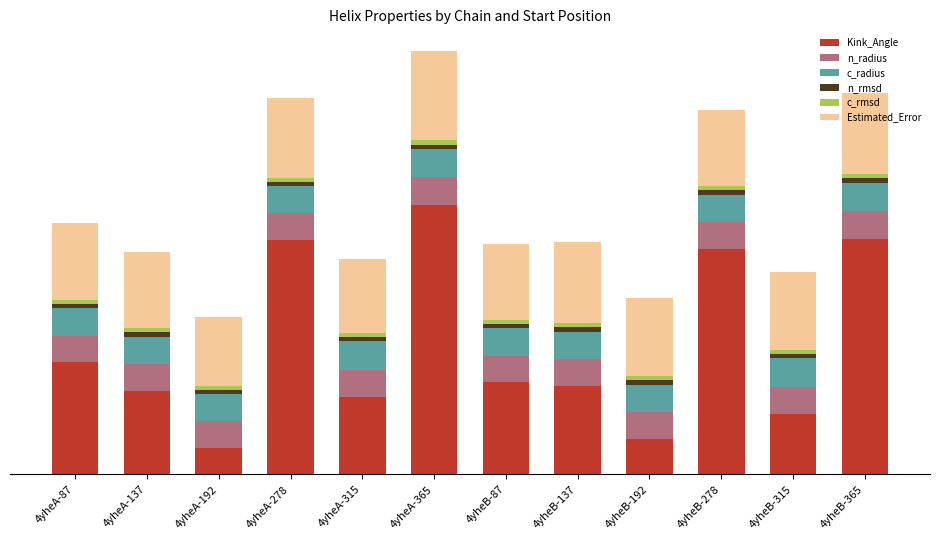

Are the bars grouped side by side (vs. stacked)?

No